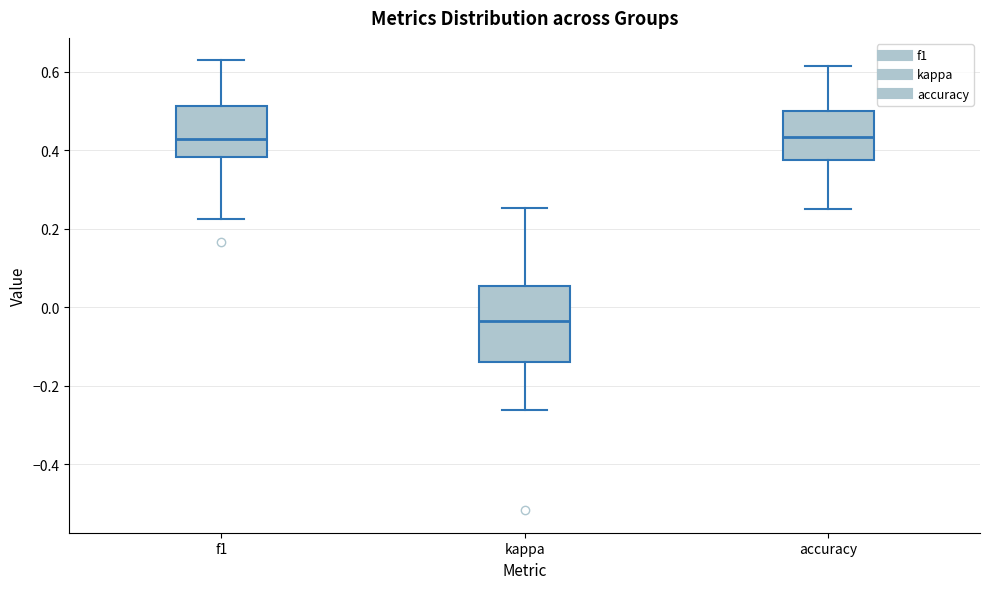

Reading left to right, transcribe this box plot: for each box, give where its median line is, the range the box spans, and where its two whiskers end, as read against the y-axis. The values are not printed on the chart, so give them approximately, as read against the axis.

f1: median 0.42, box 0.38 to 0.52, whiskers 0.22 to 0.62
kappa: median -0.04, box -0.14 to 0.06, whiskers -0.26 to 0.26
accuracy: median 0.44, box 0.38 to 0.50, whiskers 0.26 to 0.62